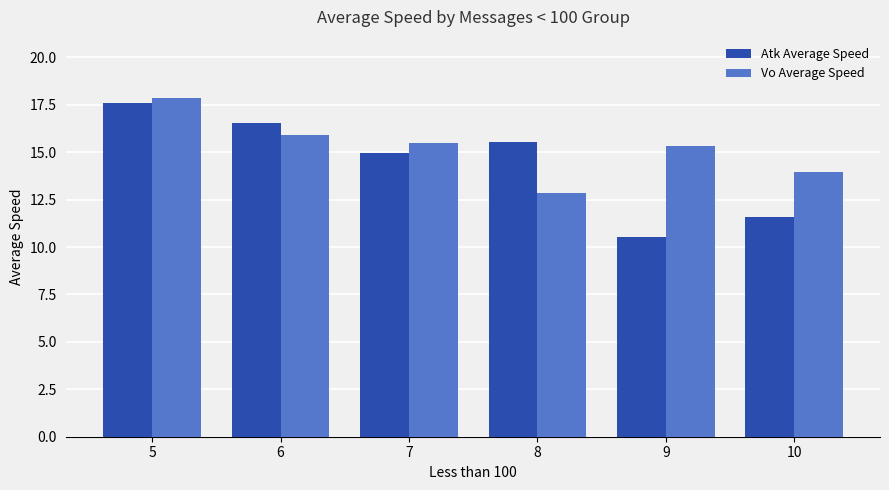

Which series has the widest spread of values?

Atk Average Speed